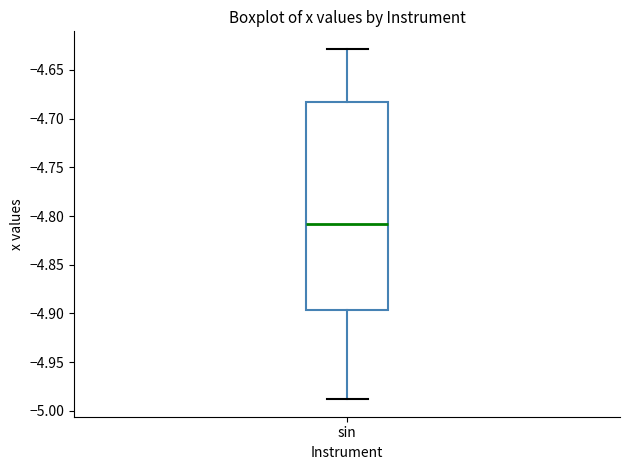

Read this box plot against the y-axis: the position of the median line, the range covered by the box, and the ends of both whiskers. The values are not printed on the chart, so give them approximately, as read against the axis.

median -4.810, box -4.895 to -4.680, whiskers -4.990 to -4.630